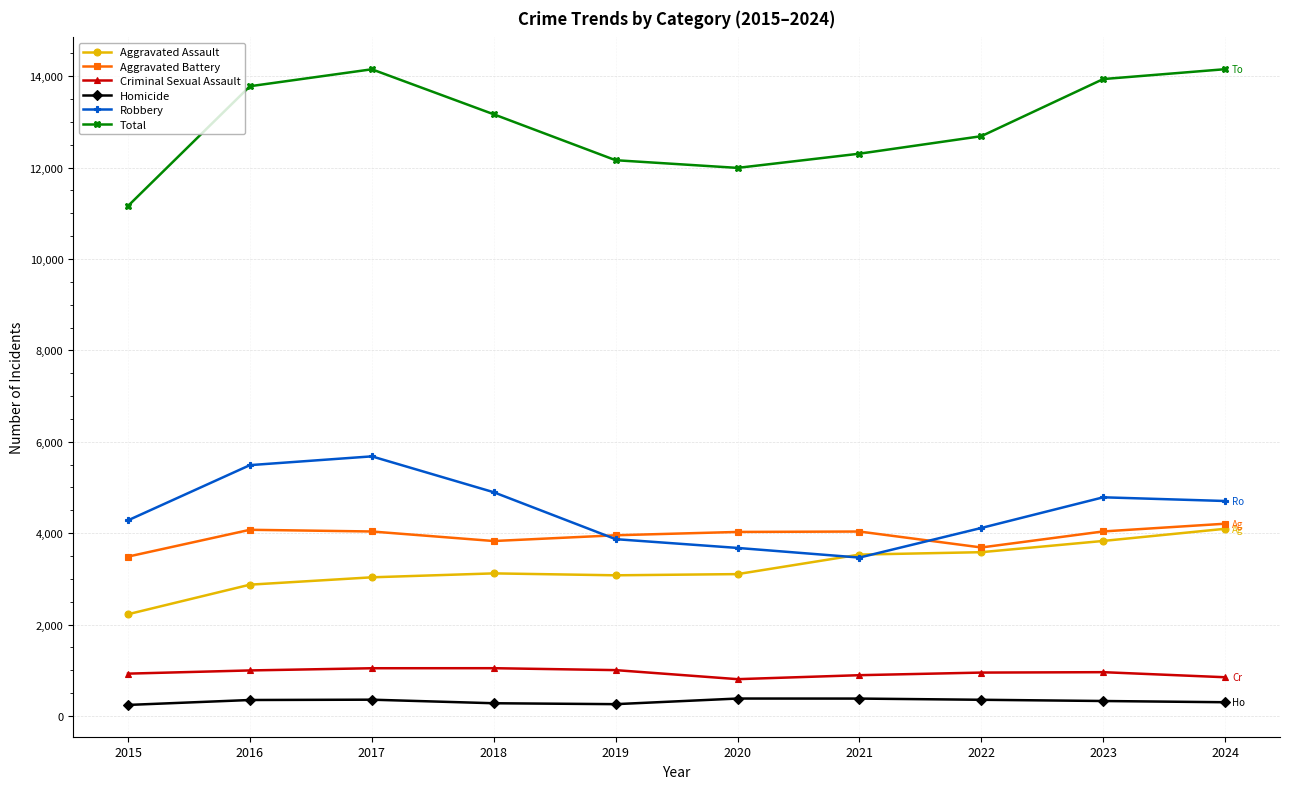

How many lines are shown in the chart?

6